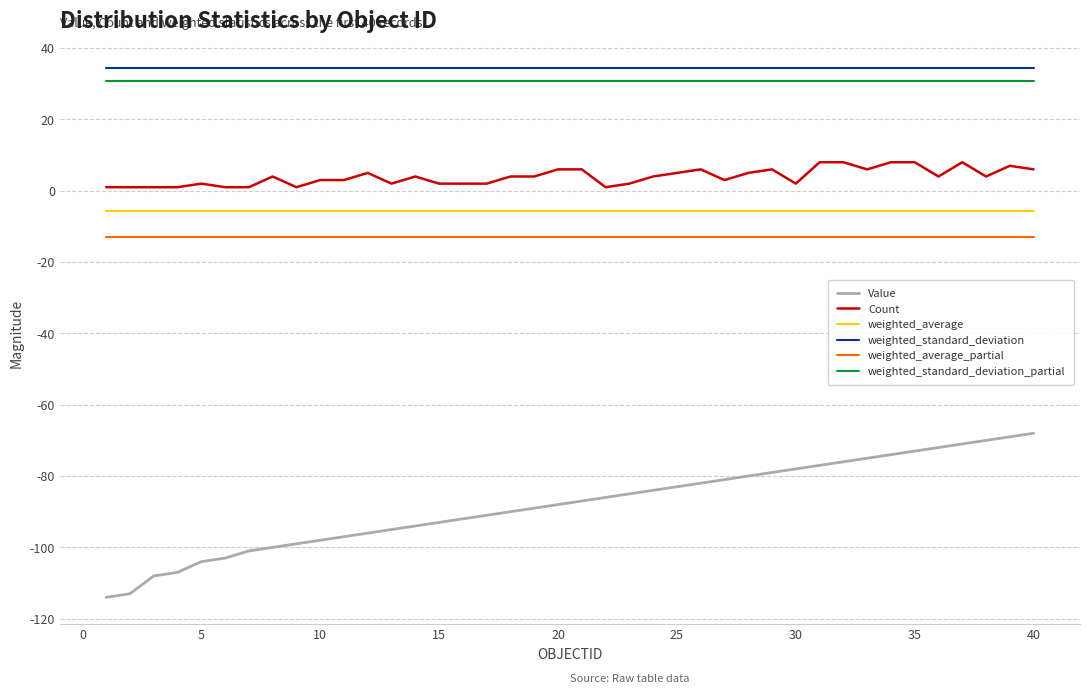

True or false: weighted_average_partial and weighted_average intersect in this chart.

False